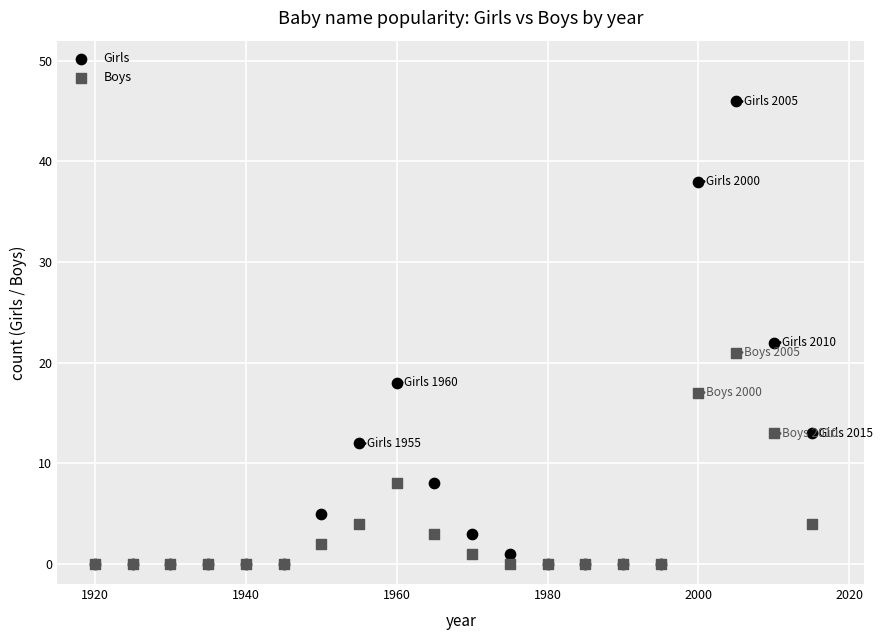

Which series contains the highest Y value?

Girls